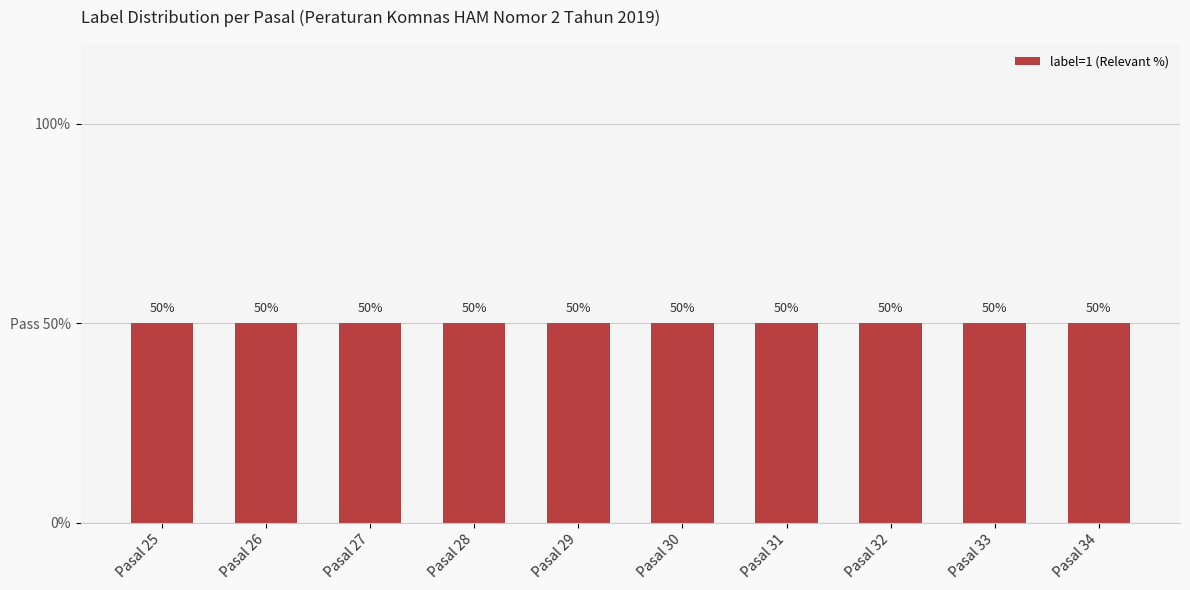

What is the sum of the values at Pasal 28 and Pasal 27?

1